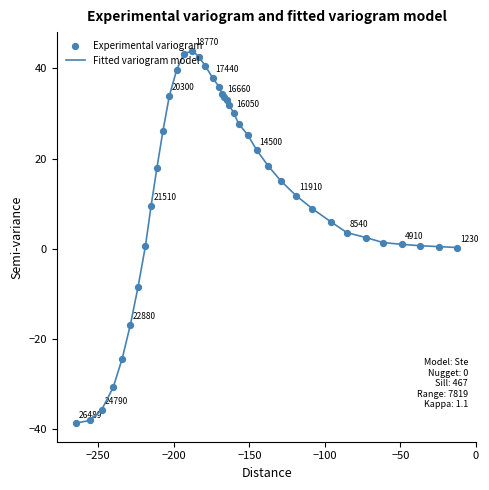

What is the smallest value displayed?

-38.6